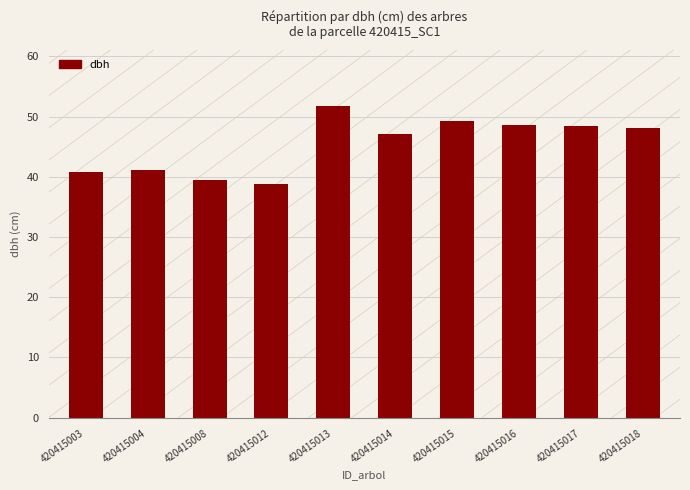

True or false: the data shows 47.1 at 420415014.

True